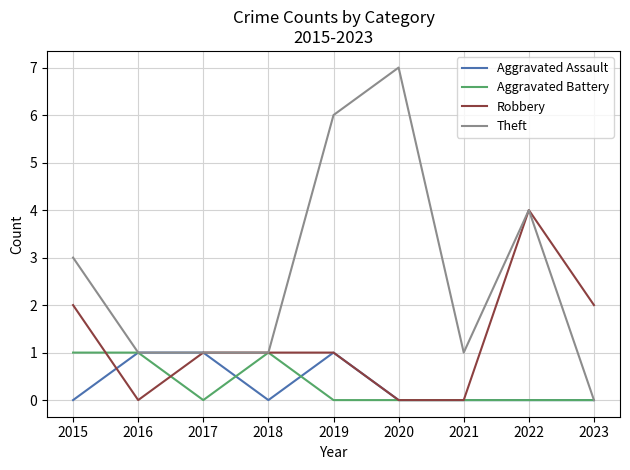

Which series has the widest spread of values?

Theft